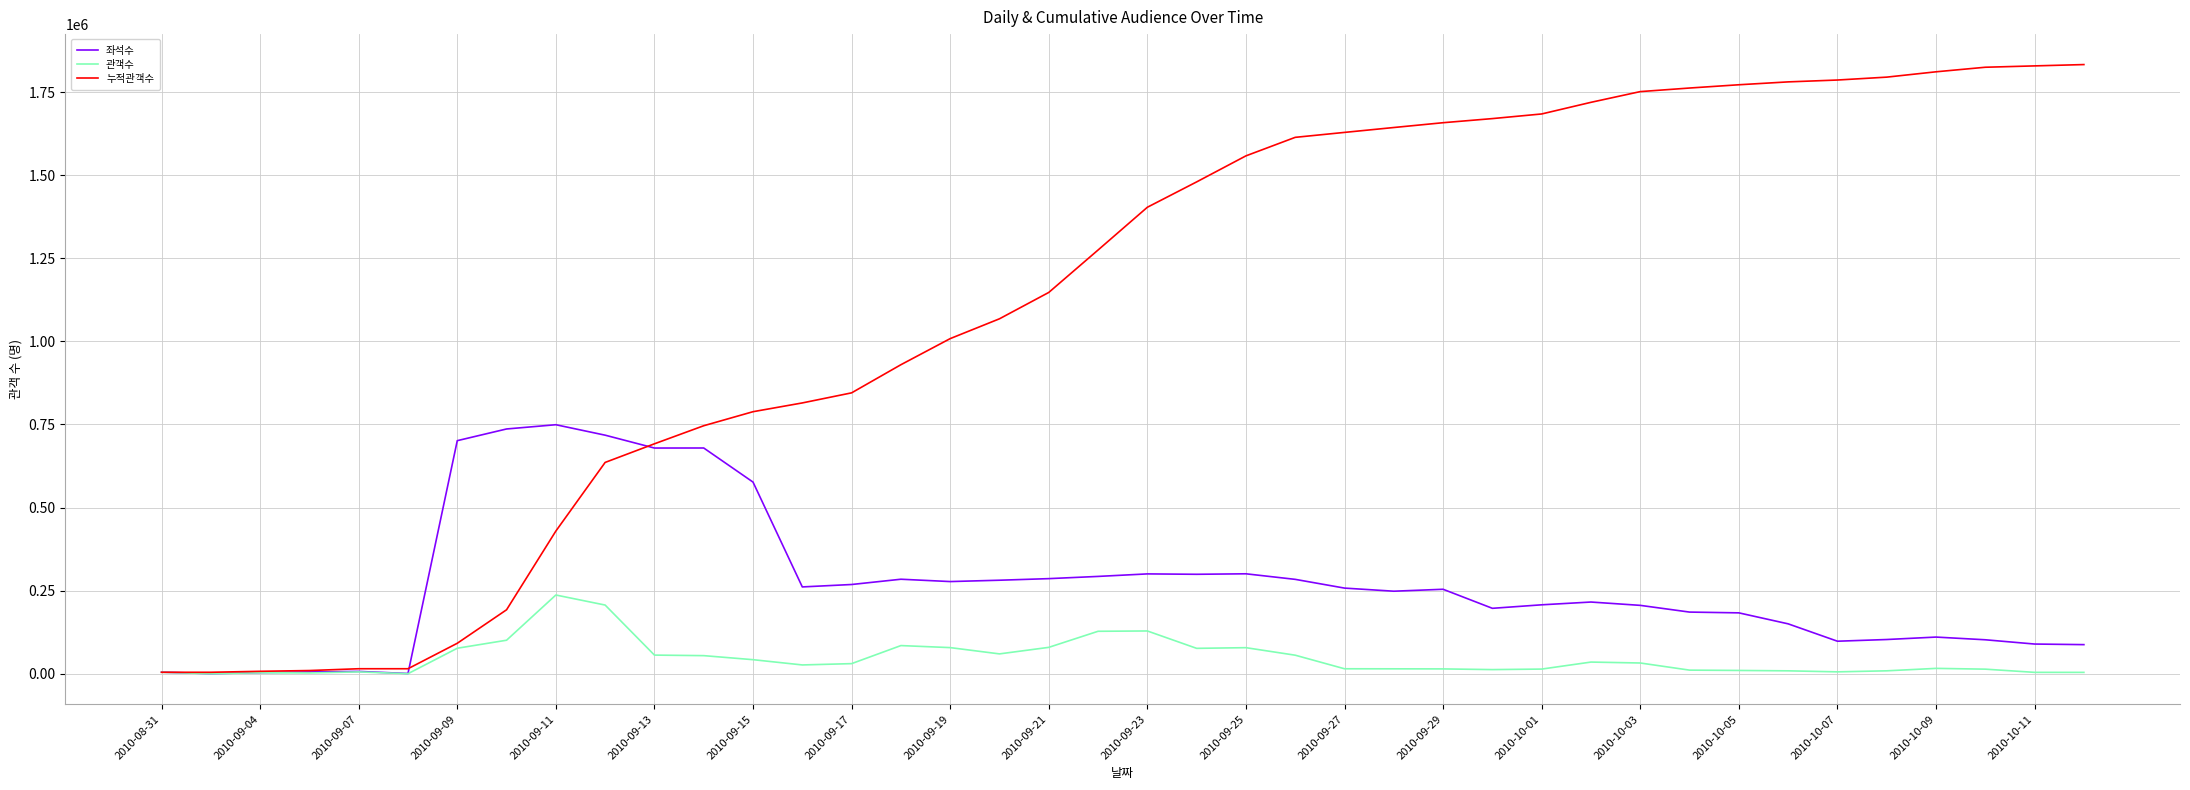

What is the greatest value displayed?

1832719